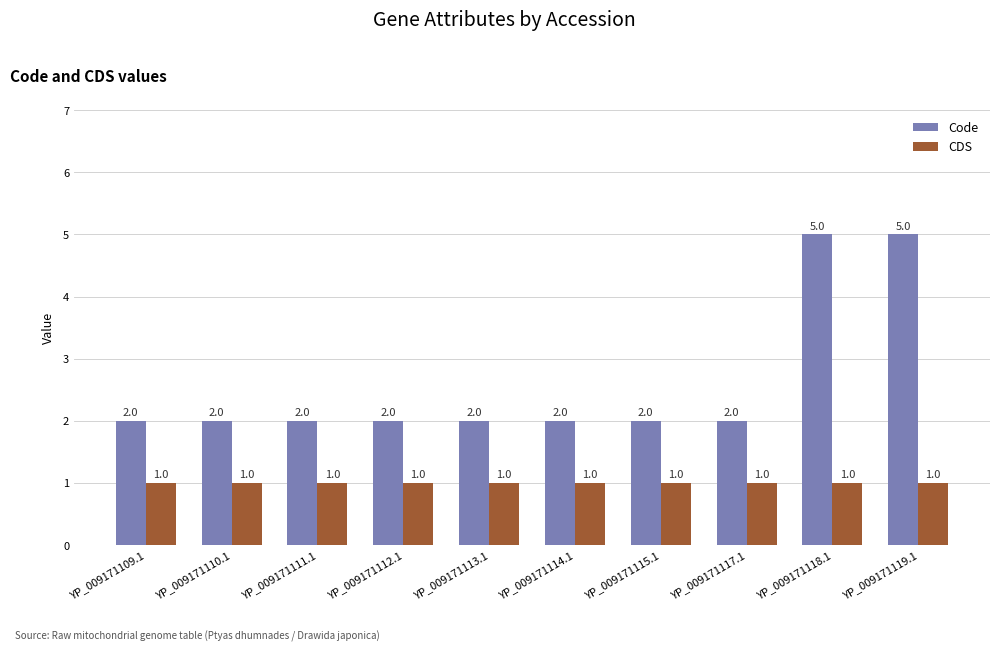

What is the difference between the Code values at YP_009171119.1 and YP_009171112.1?

3